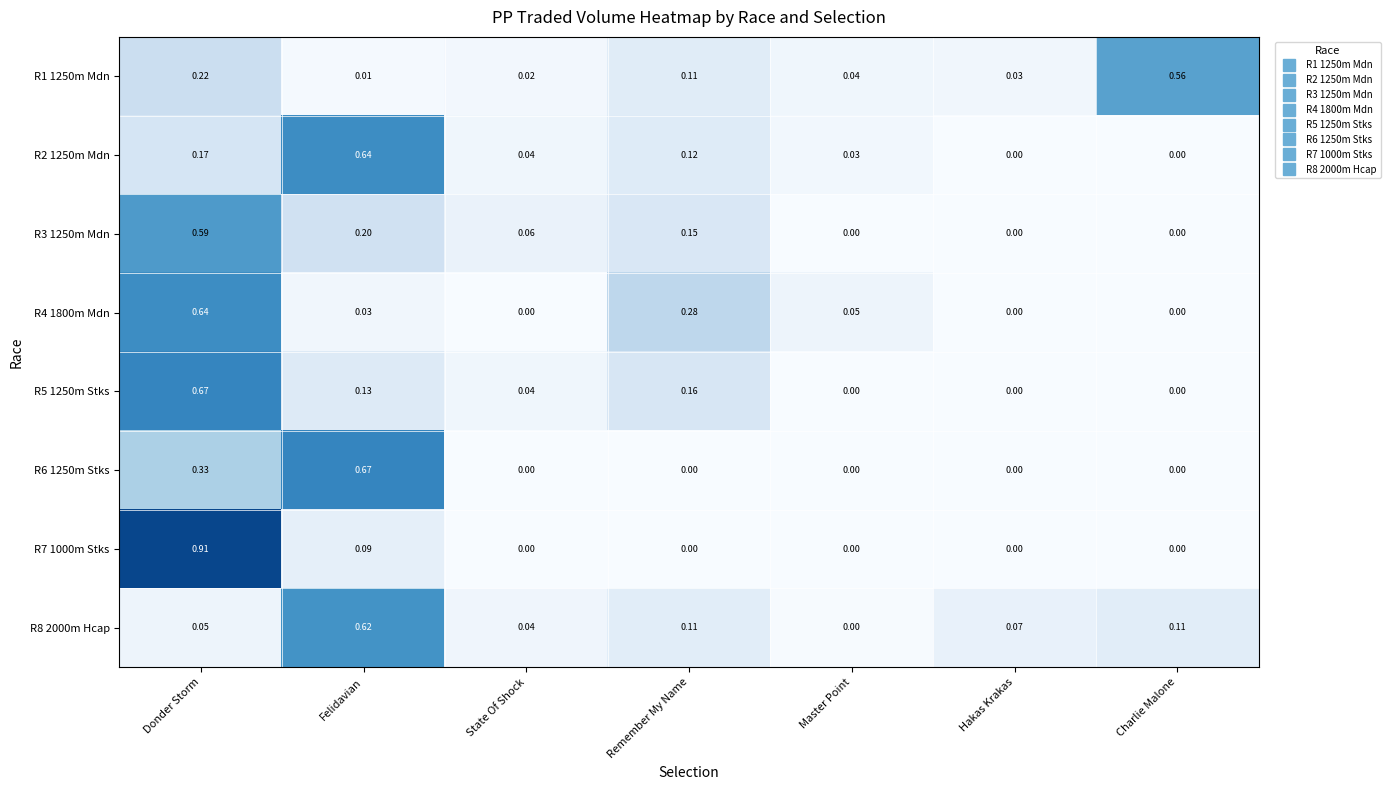

At which label does R3 1250m Mdn reach its peak?

Donder Storm